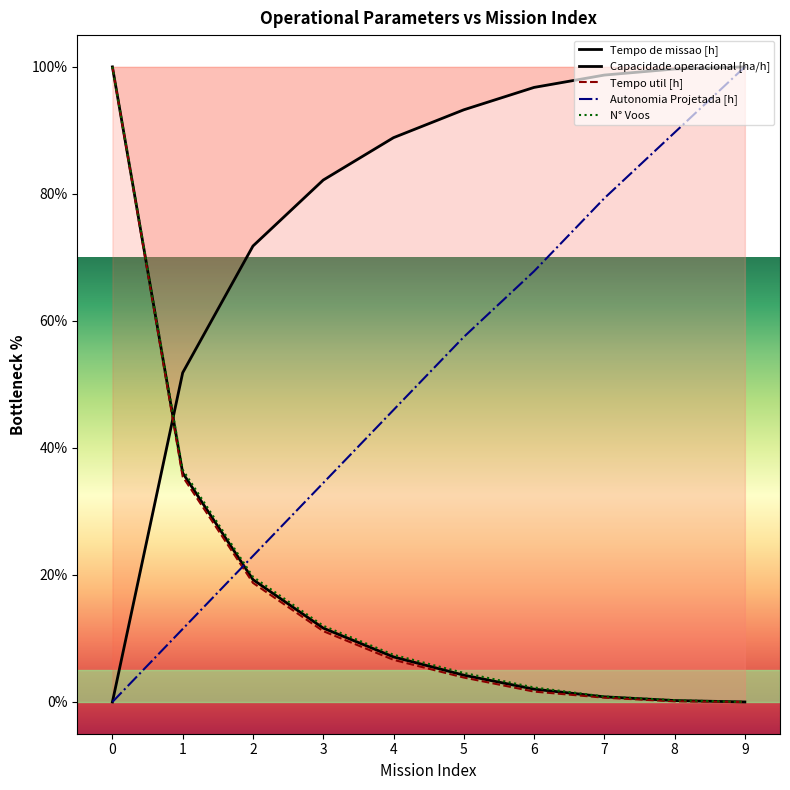

How many data points in N° Voos are above 7?

5